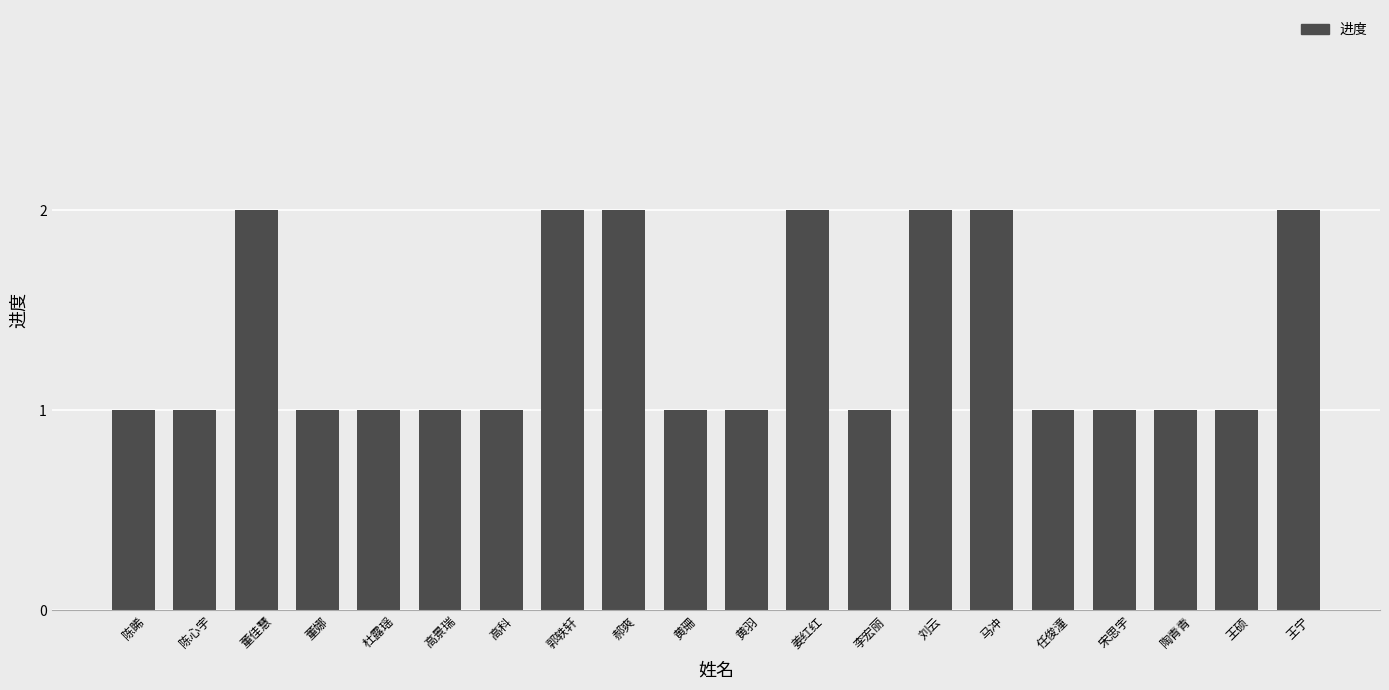

How many values are between 1 and 2?

20